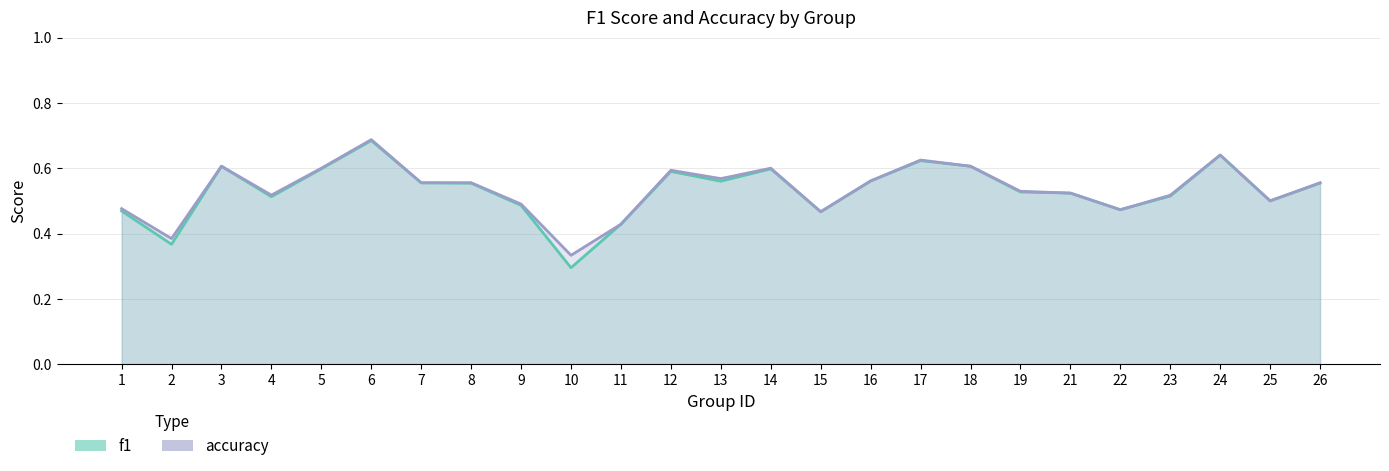

What is the value of the accuracy point at the 22nd from the left?

0.5